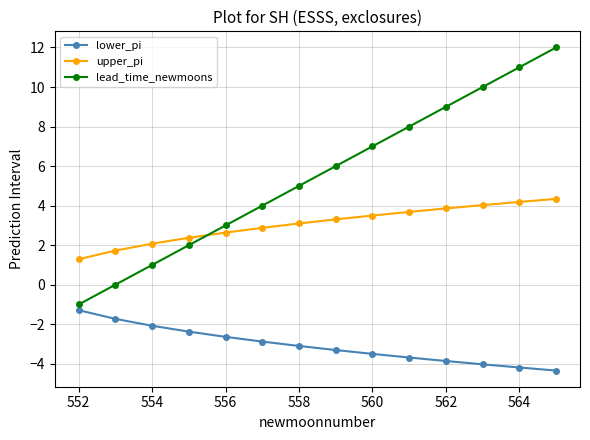

What are all the series names shown in the legend?

lower_pi, upper_pi, lead_time_newmoons